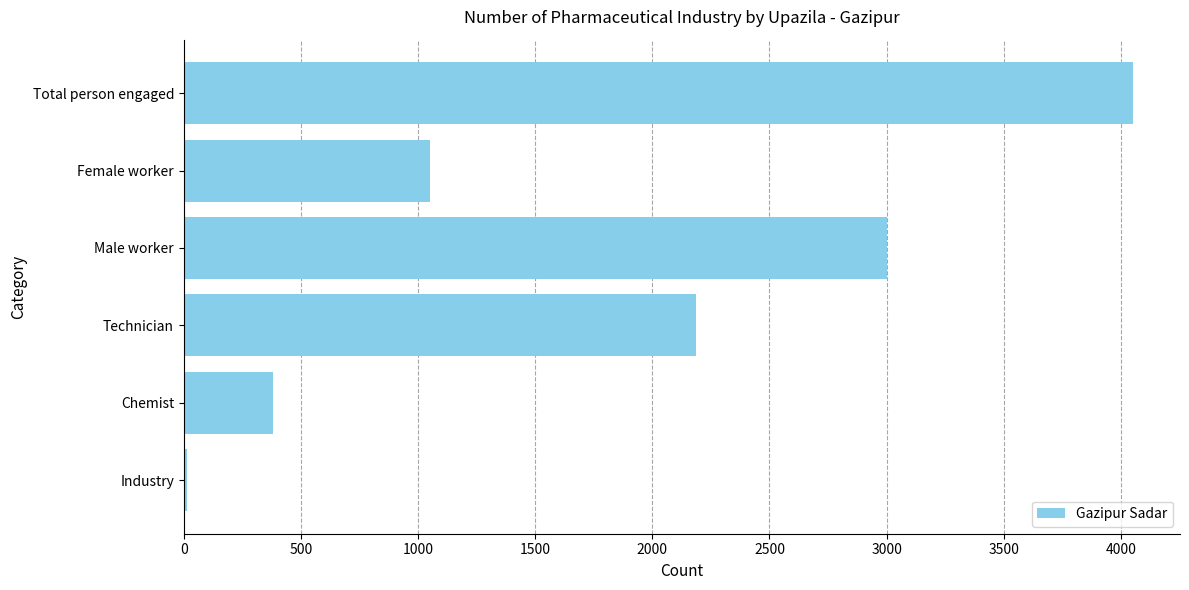

The chart shows a value of 2185 at Technician. True or false?

True